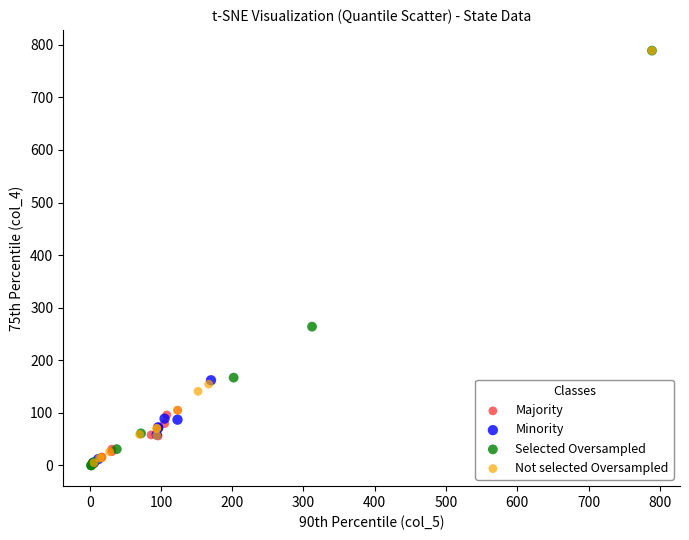

What are all the series names shown in the legend?

Majority, Minority, Selected Oversampled, Not selected Oversampled